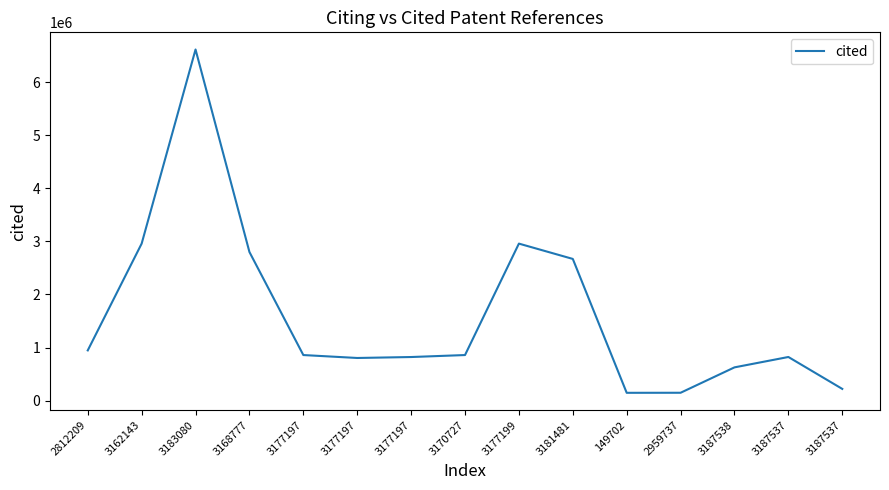

What is the average value?

1617153